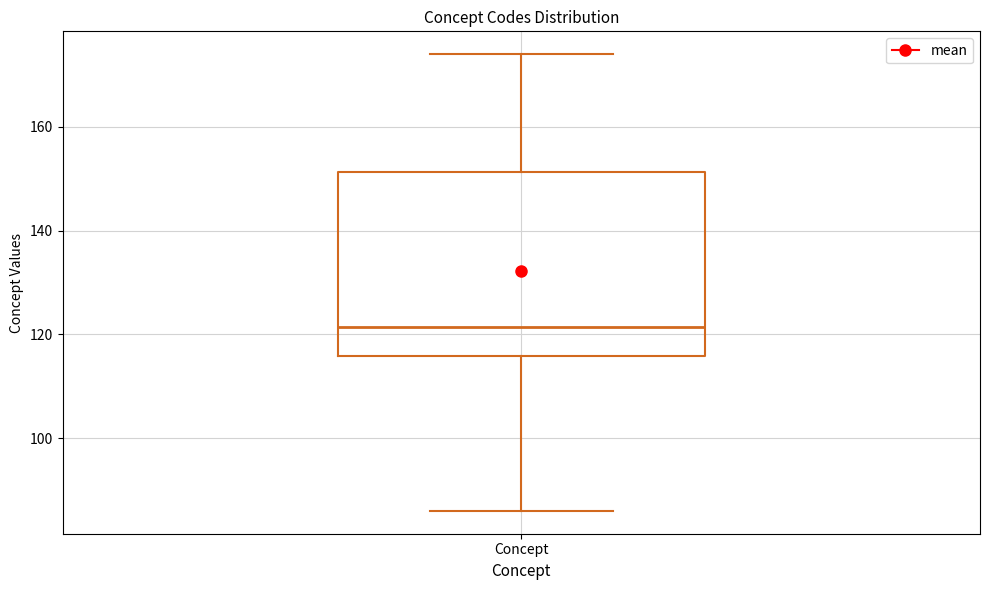

Transcribe this box plot: give where the median line is, the range the box spans, and where the two whiskers end, as read against the y-axis. The values are not printed on the chart, so give them approximately, as read against the axis.

median 122, box 116 to 152, whiskers 86 to 174